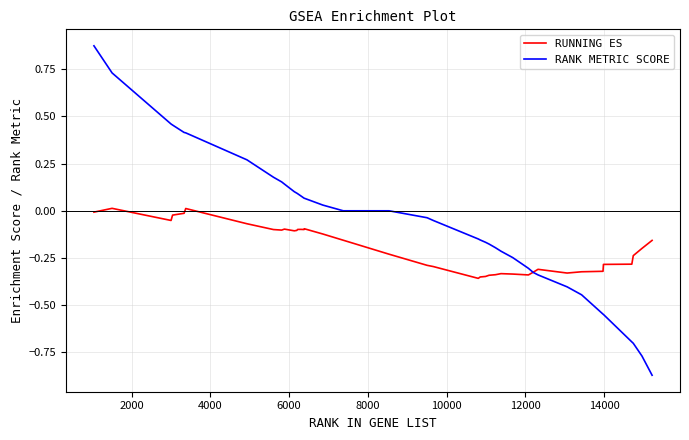

Which series has the largest total across all categories?

RANK METRIC SCORE